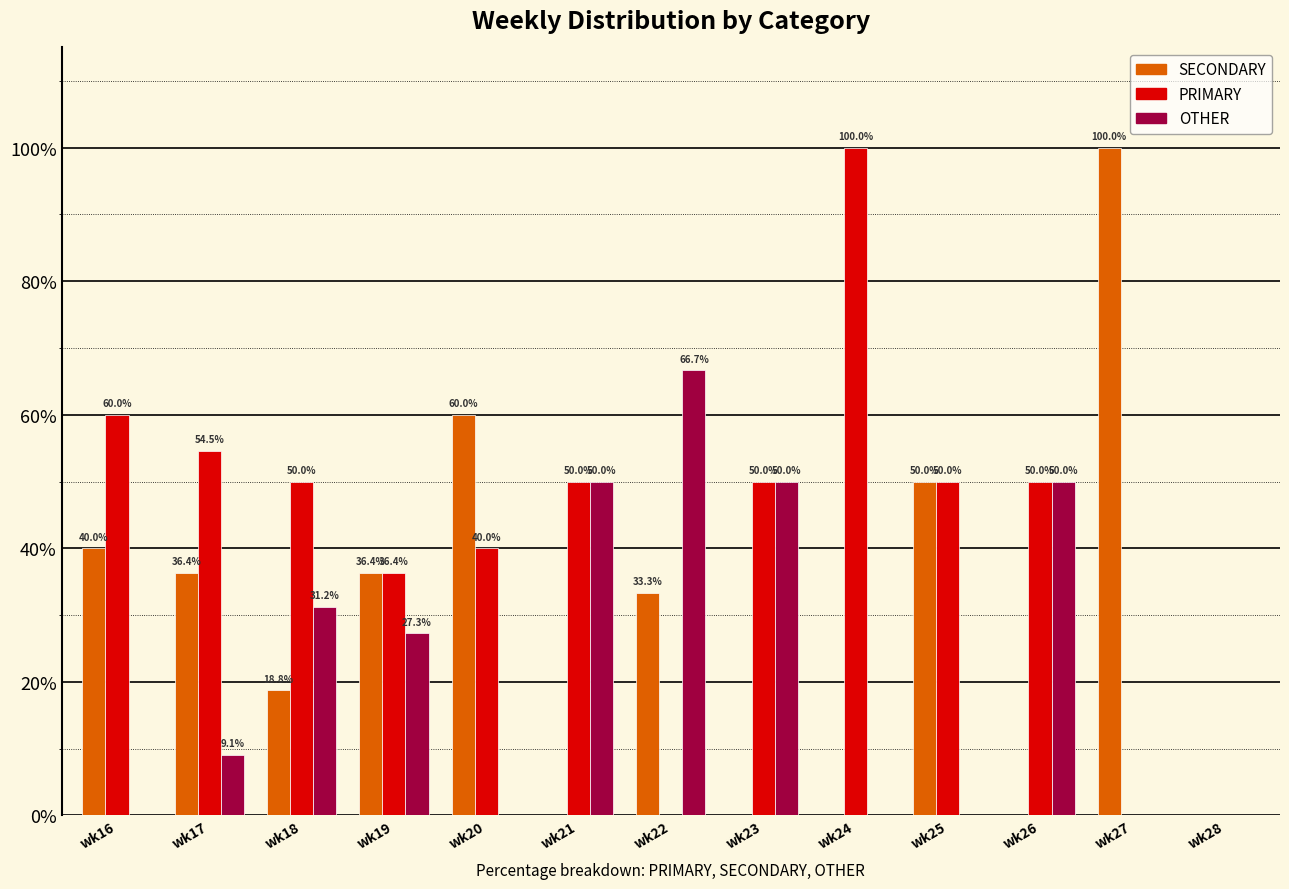

What is the maximum value for PRIMARY?

100.0